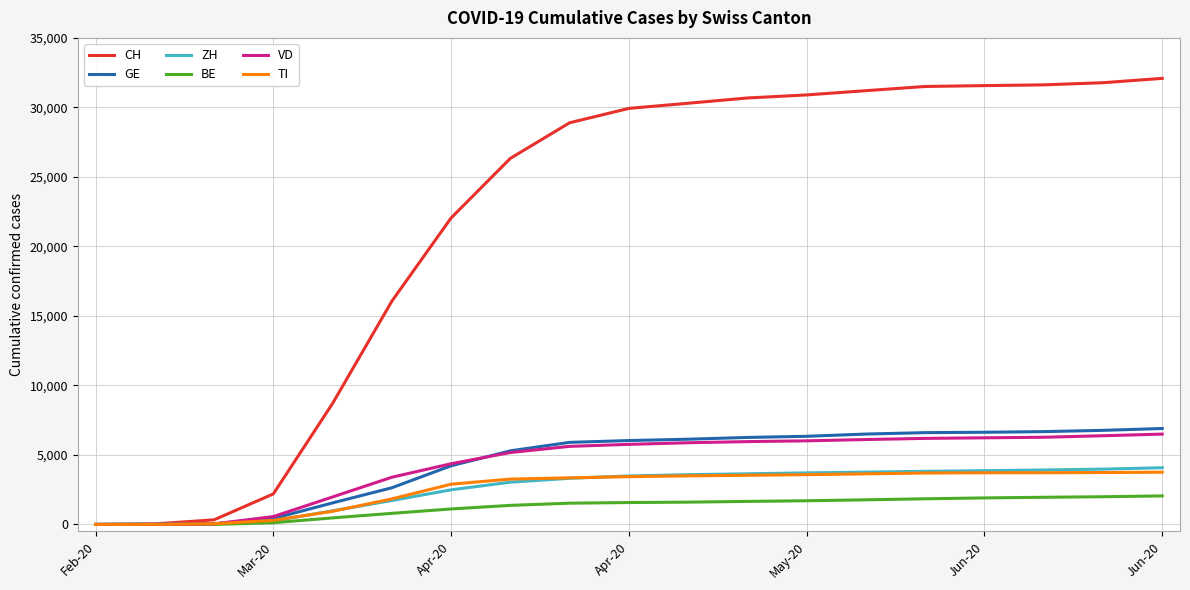

What is the difference between the maximum and minimum values in the CH series?

32088